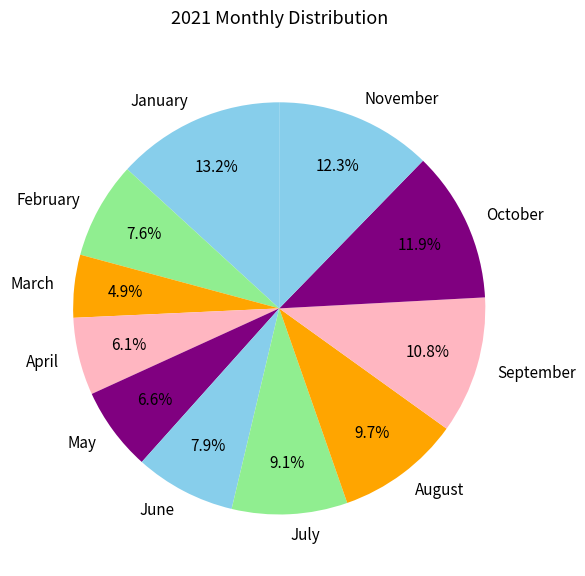

Count the number of slices in the pie.

11